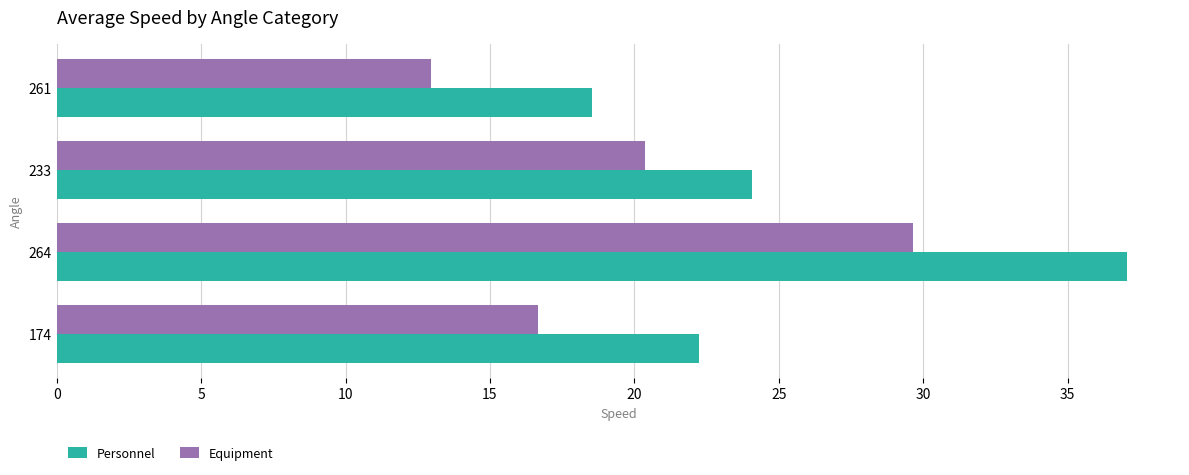

Which series has the largest total across all categories?

Personnel